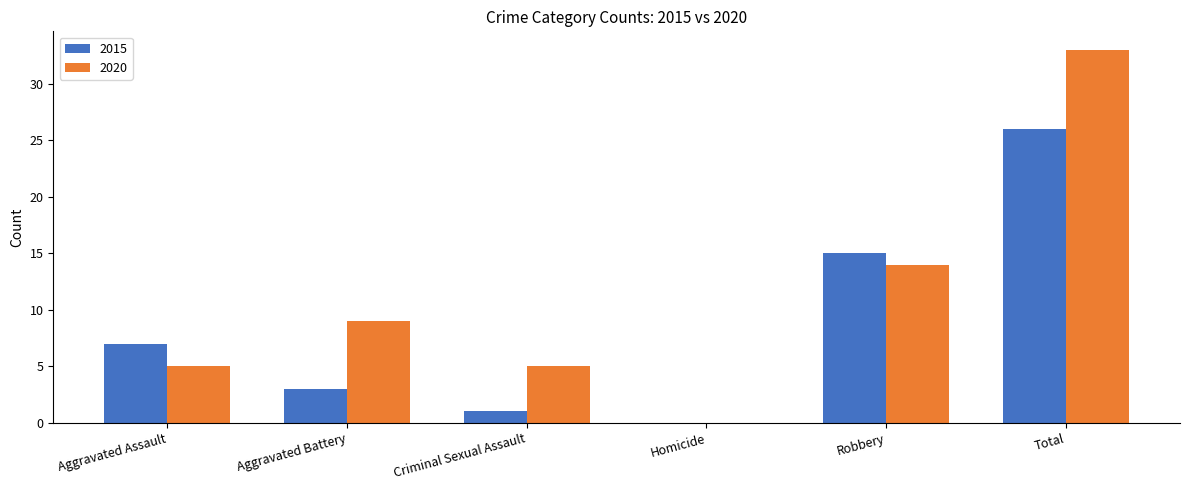

Where is 2015 nearest to the value 13?

Robbery